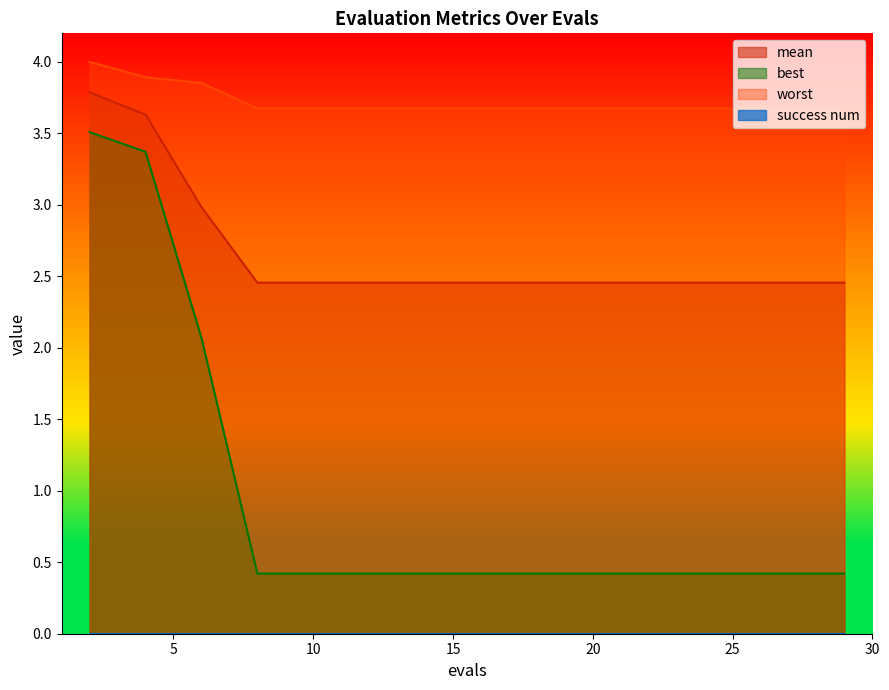

Which series has the largest range (max minus min)?

best